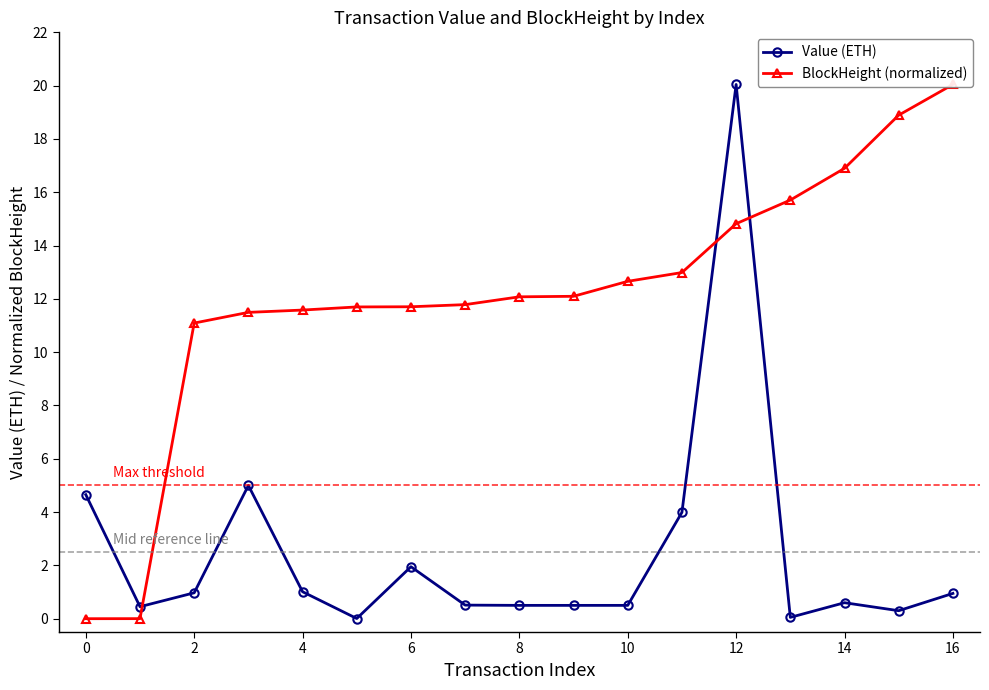

What are all the series names shown in the legend?

Value (ETH), BlockHeight (normalized)